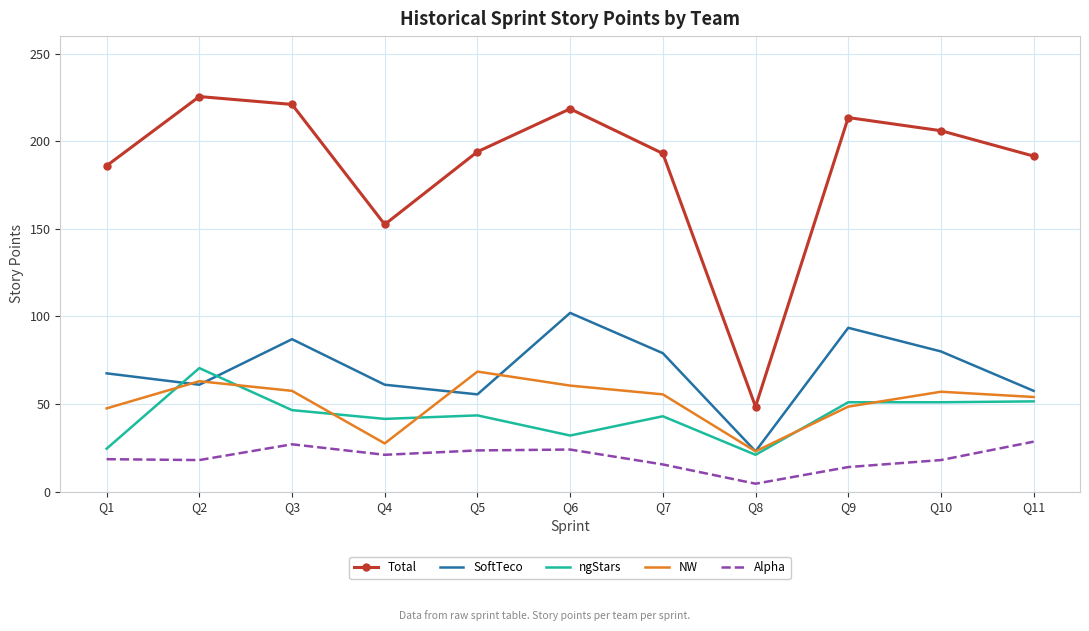

True or false: ngStars and Alpha intersect in this chart.

False